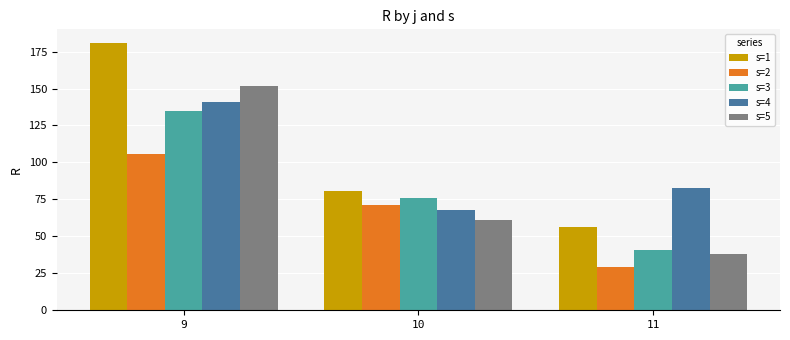

The value of s=4 at 10 is 119. True or false?

False